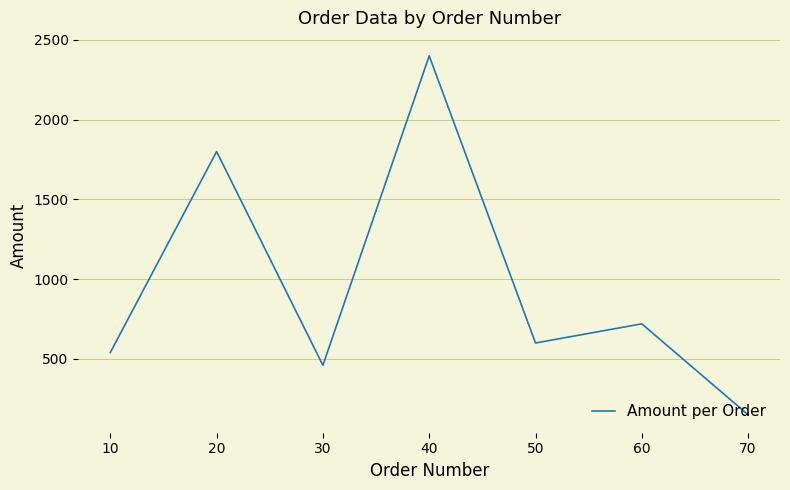

At which label is the value closest to 1275?

20